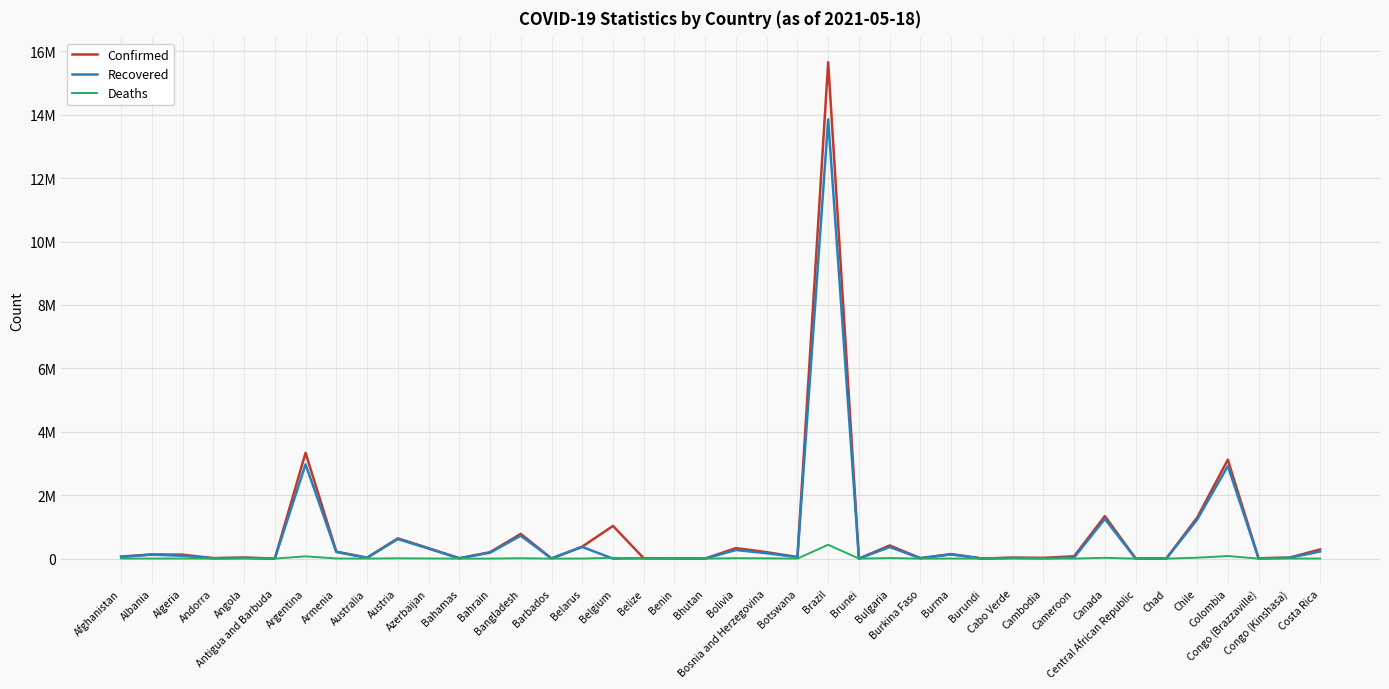

What is the label of the 25th point from the right?

Belarus